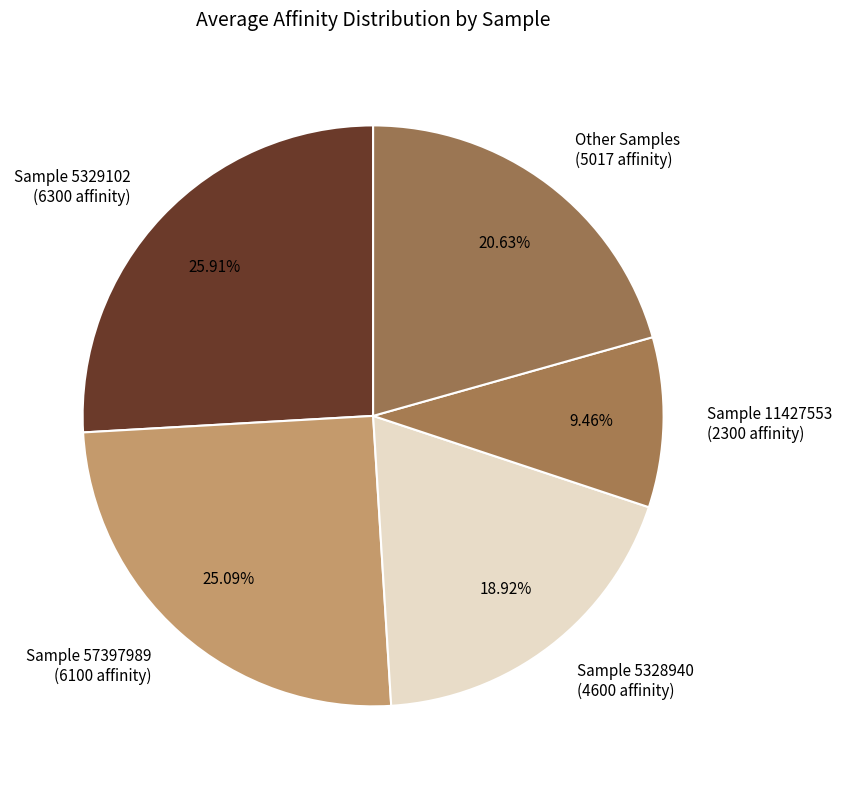

How many slices are in this pie chart?

5